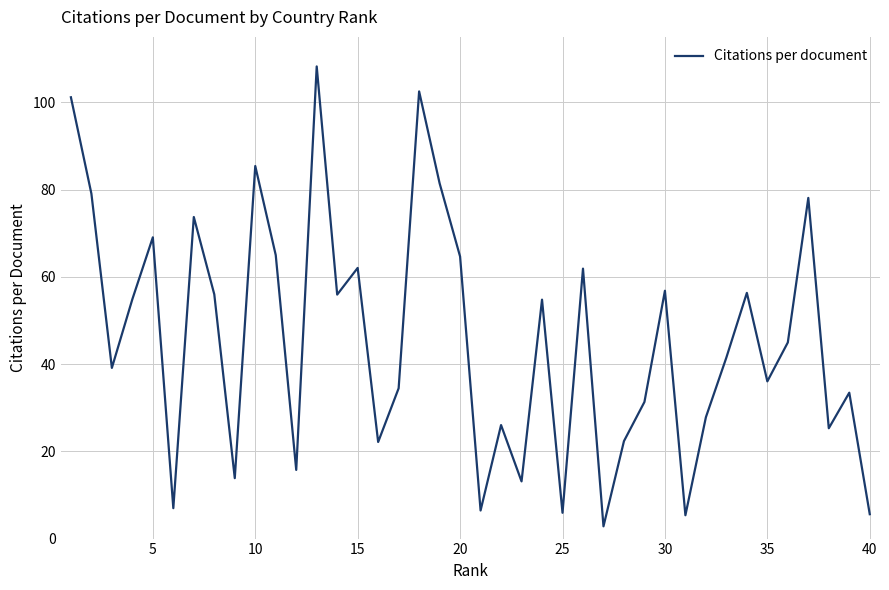

What is the maximum value shown in the chart?

108.2